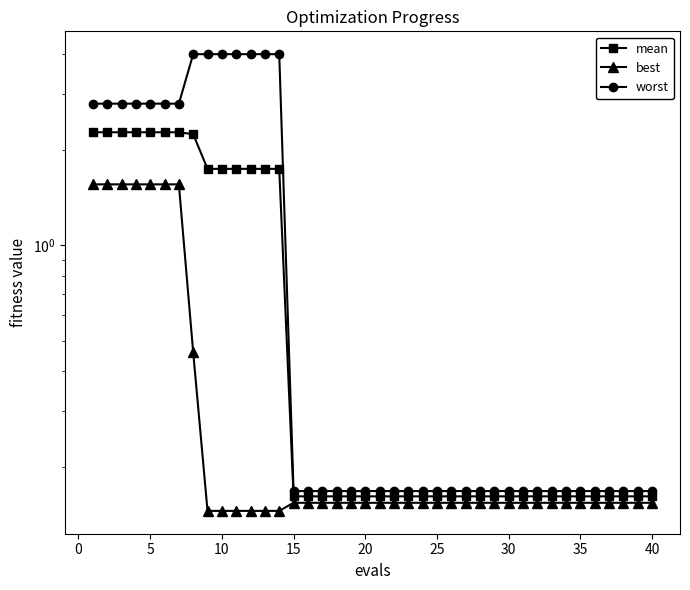

What is the highest value of the best series?

1.6